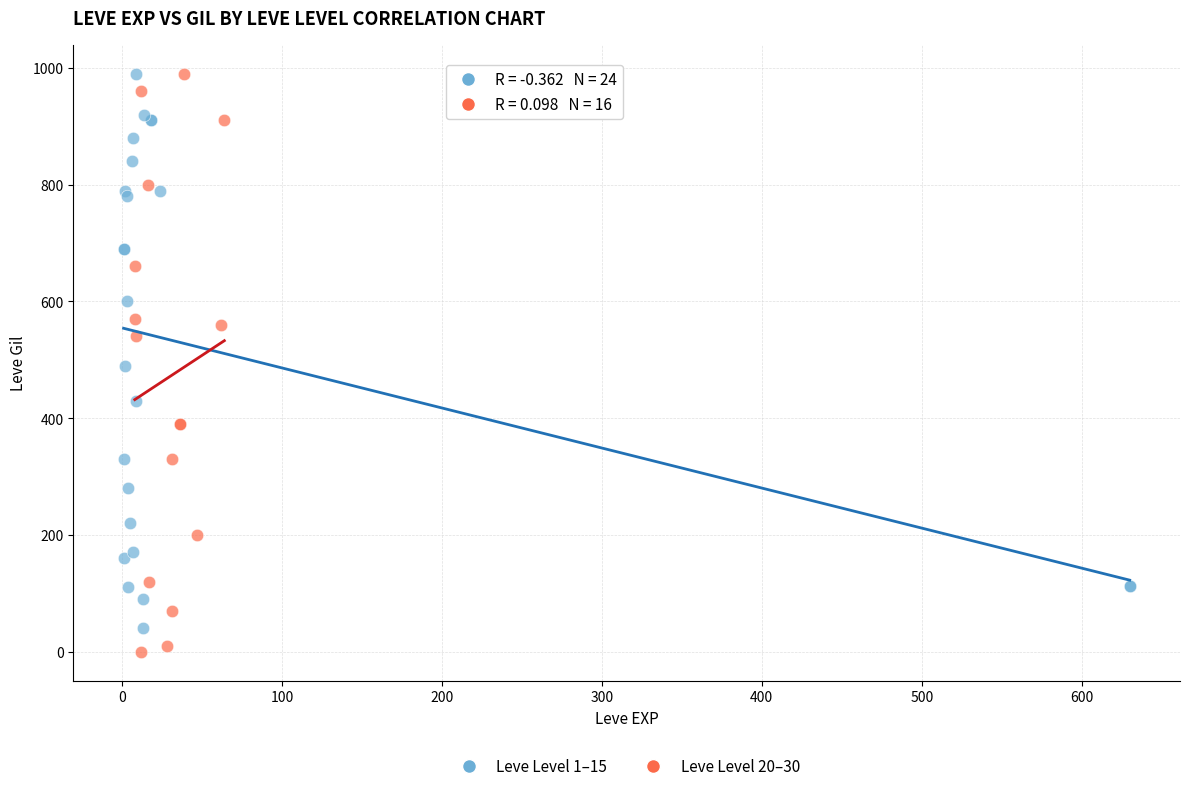

Which series has the largest Y range (max minus min)?

Leve Level 20–30